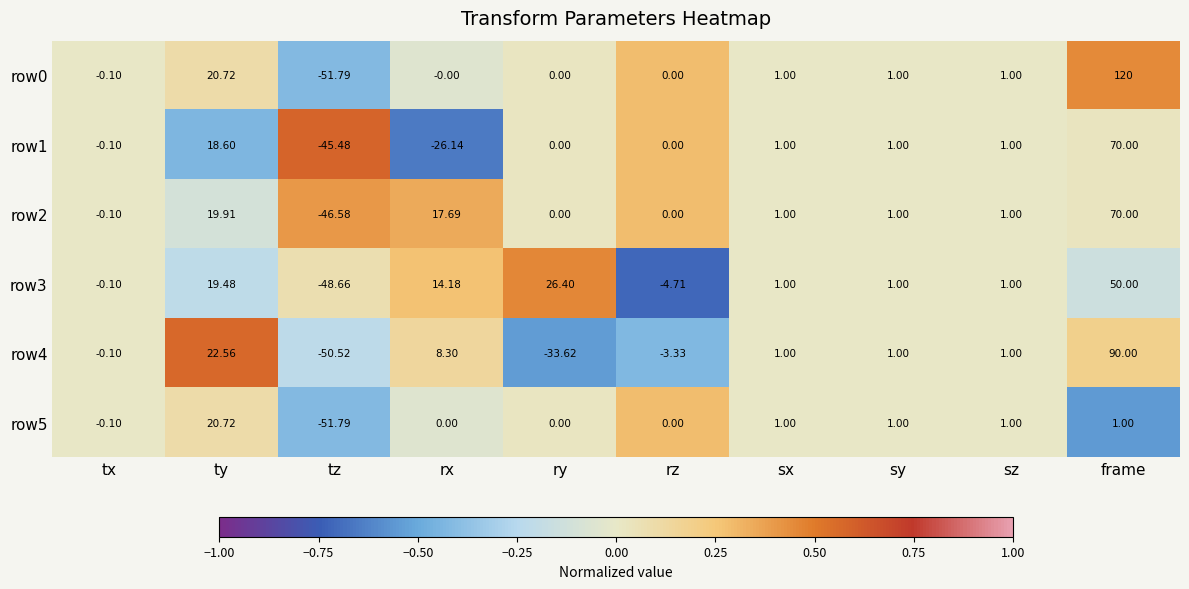

Which label corresponds to the largest value in the chart?

frame